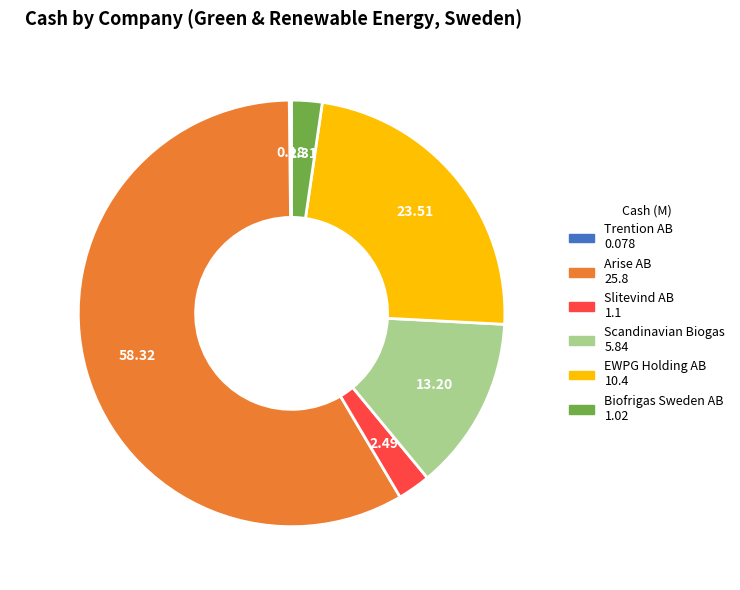

Which slice is the largest?

Arise AB